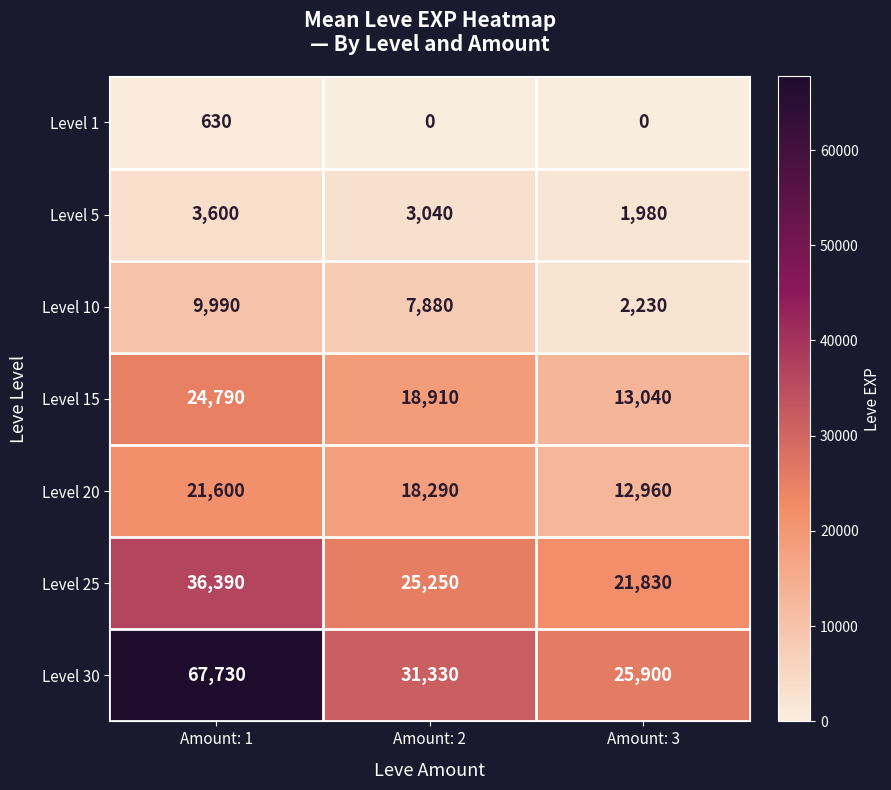

Between Amount: 2 and Amount: 3, which series saw the biggest shift?

Level 15